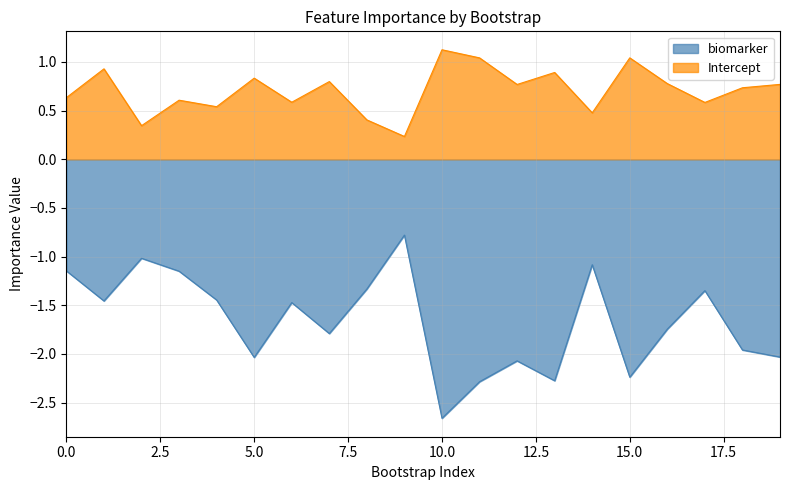

Reading right to left, extract all data points from this chart.

biomarker: -2.0	-2.0	-1.3	-1.7	-2.2	-1.1	-2.3	-2.1	-2.3	-2.7	-0.8	-1.3	-1.8	-1.5	-2.0	-1.4	-1.1	-1.0	-1.5	-1.1
Intercept: 0.8	0.7	0.6	0.8	1.0	0.5	0.9	0.8	1.0	1.1	0.2	0.4	0.8	0.6	0.8	0.5	0.6	0.3	0.9	0.6